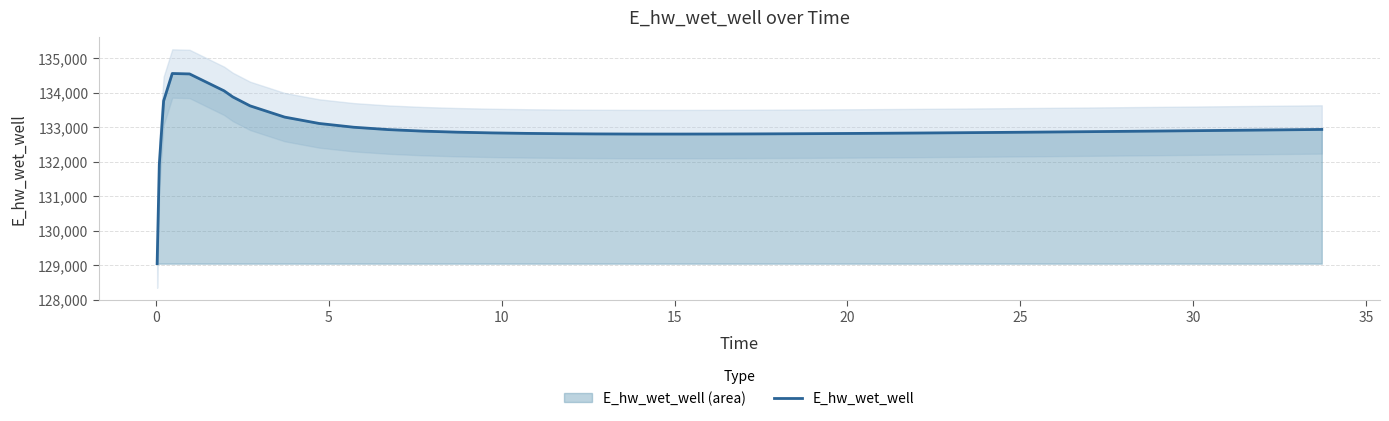

What is the value of the 1st point from the left?

129041.8